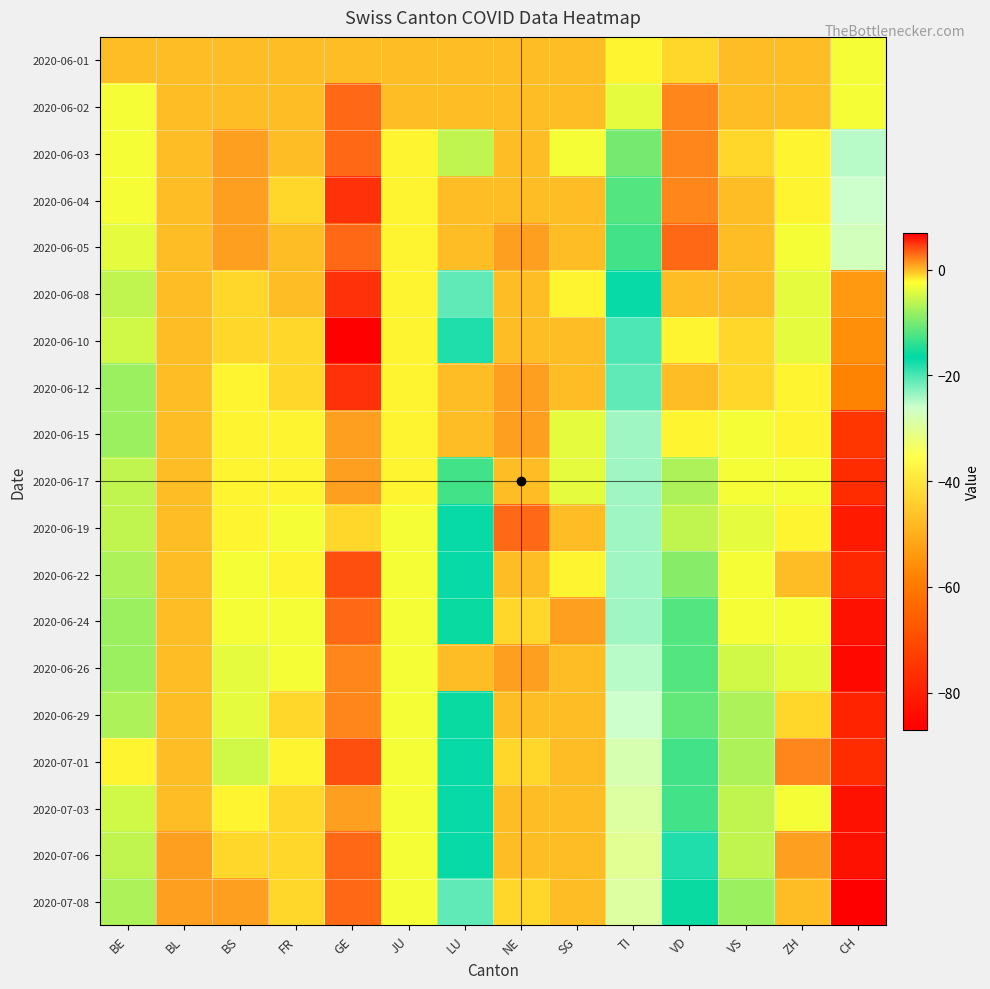

At which category is the sum across all series the highest?

GE